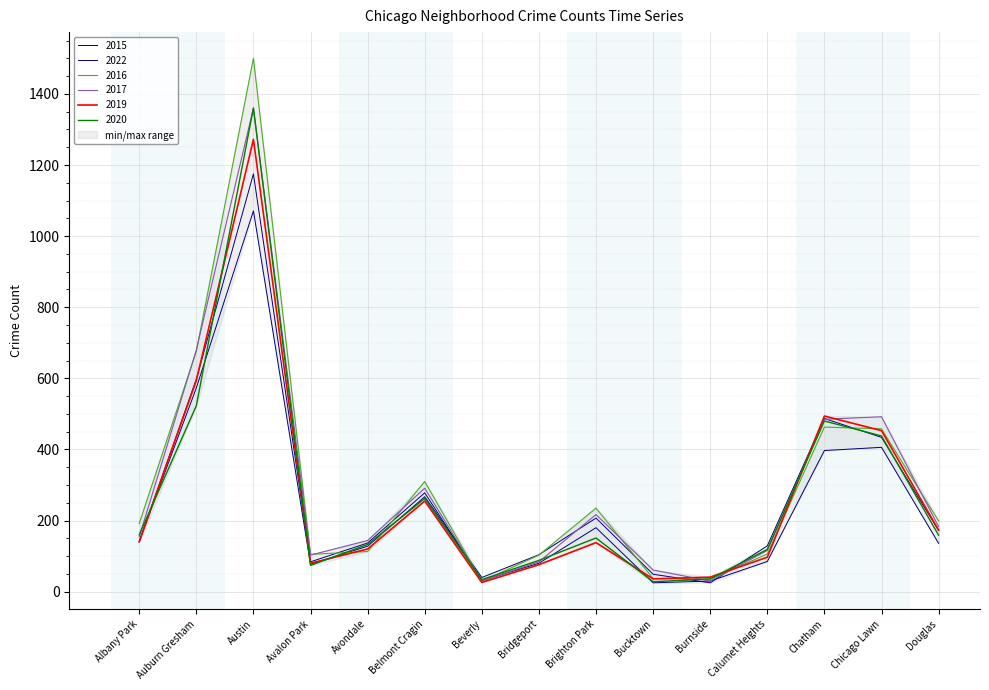

What is the greatest value displayed?

1500